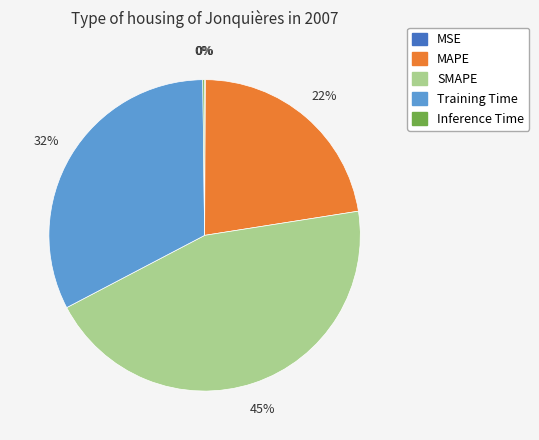

To the nearest percent, what is the difference between the largest and smallest slice percentages?

45%